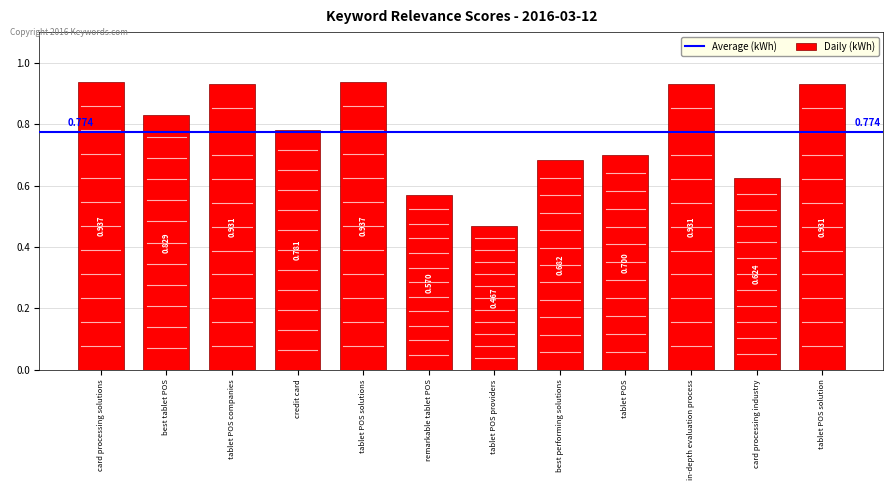

Which category has the lowest value across all series?

tablet POS providers